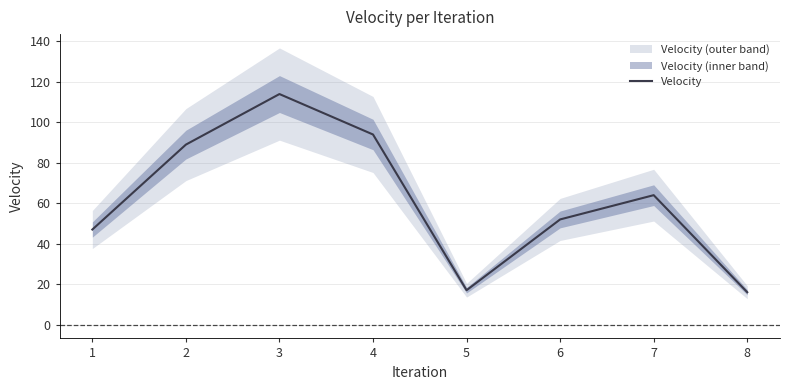

True or false: the data shows 30 at 7.

False